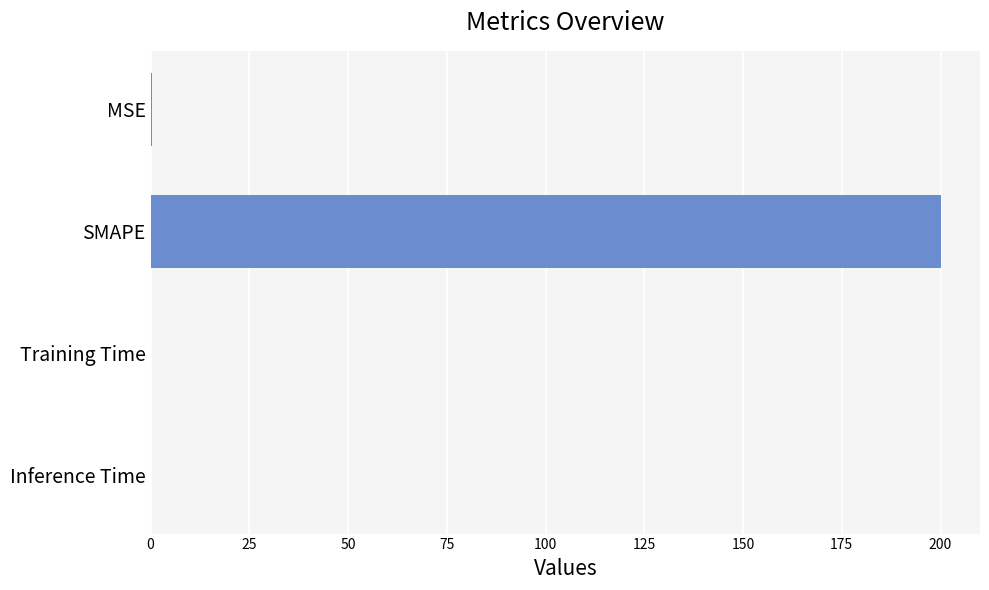

What is the sum of all values?

200.4